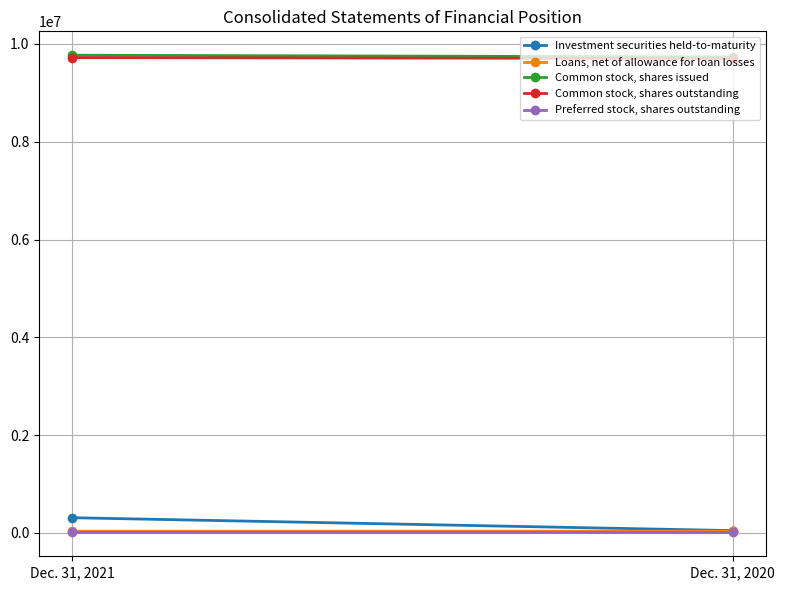

What is the average value of the Investment securities held-to-maturity series?

178642